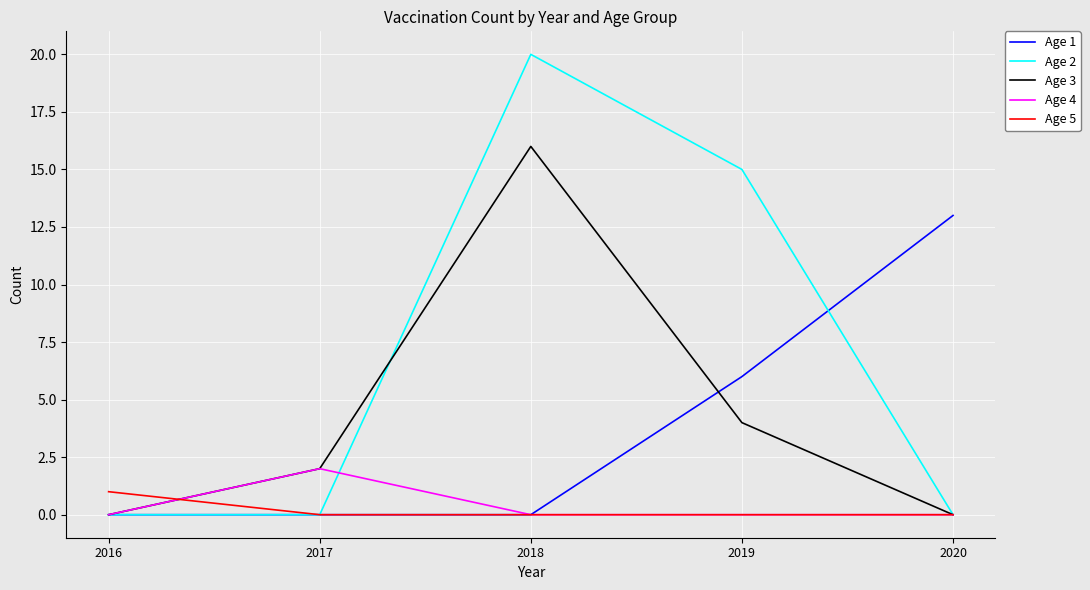

What is the sum of the Age 2 values at 2018 and 2016?

20